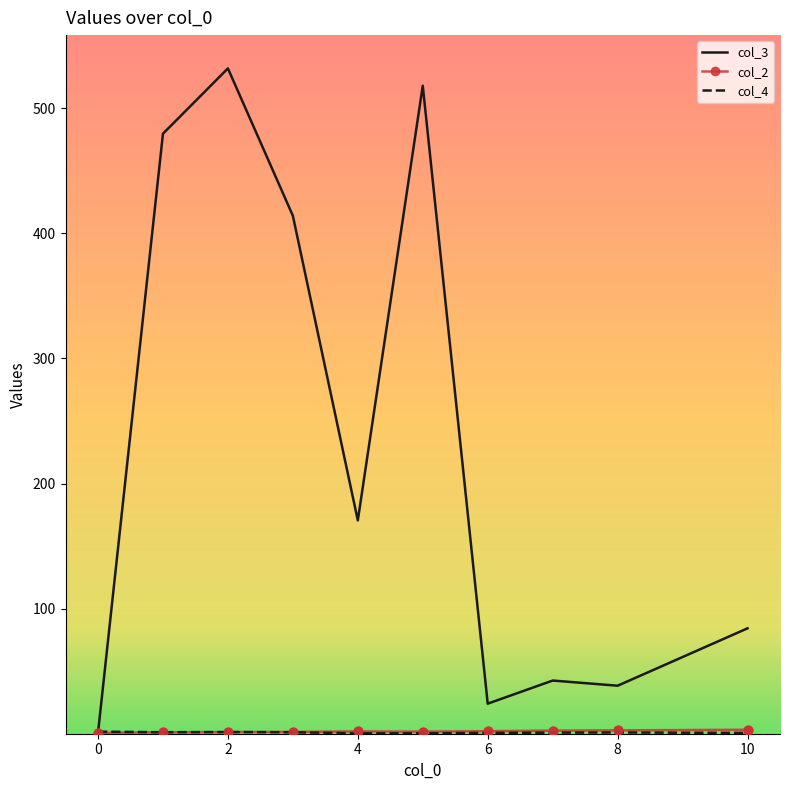

Which series has the largest total across all categories?

col_3